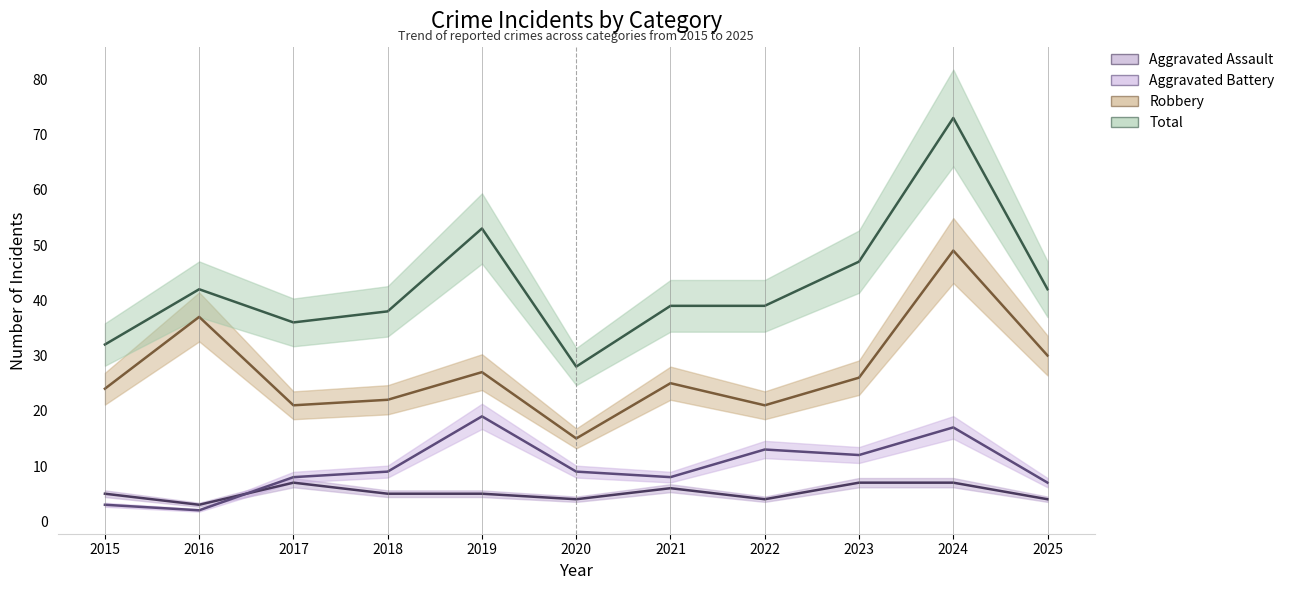

Count the number of data series in this chart.

4